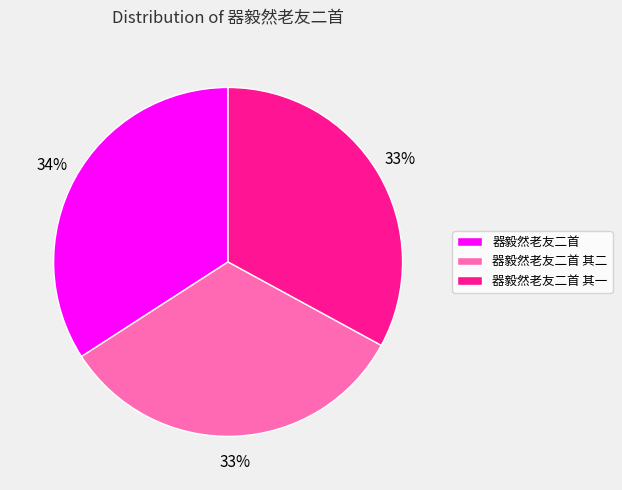

Count the number of slices in the pie.

3